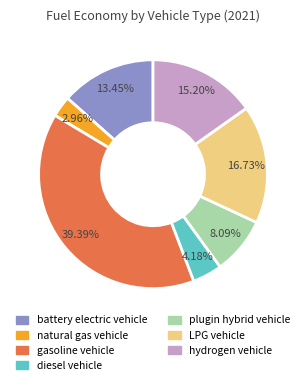

What is the largest slice in the pie chart?

gasoline vehicle